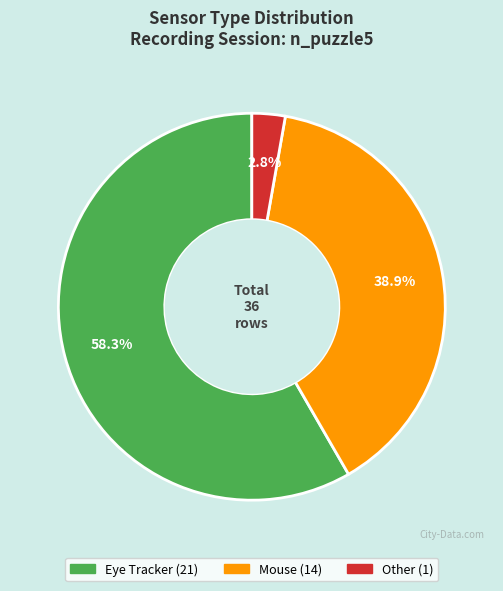

How many segments does this pie chart have?

3